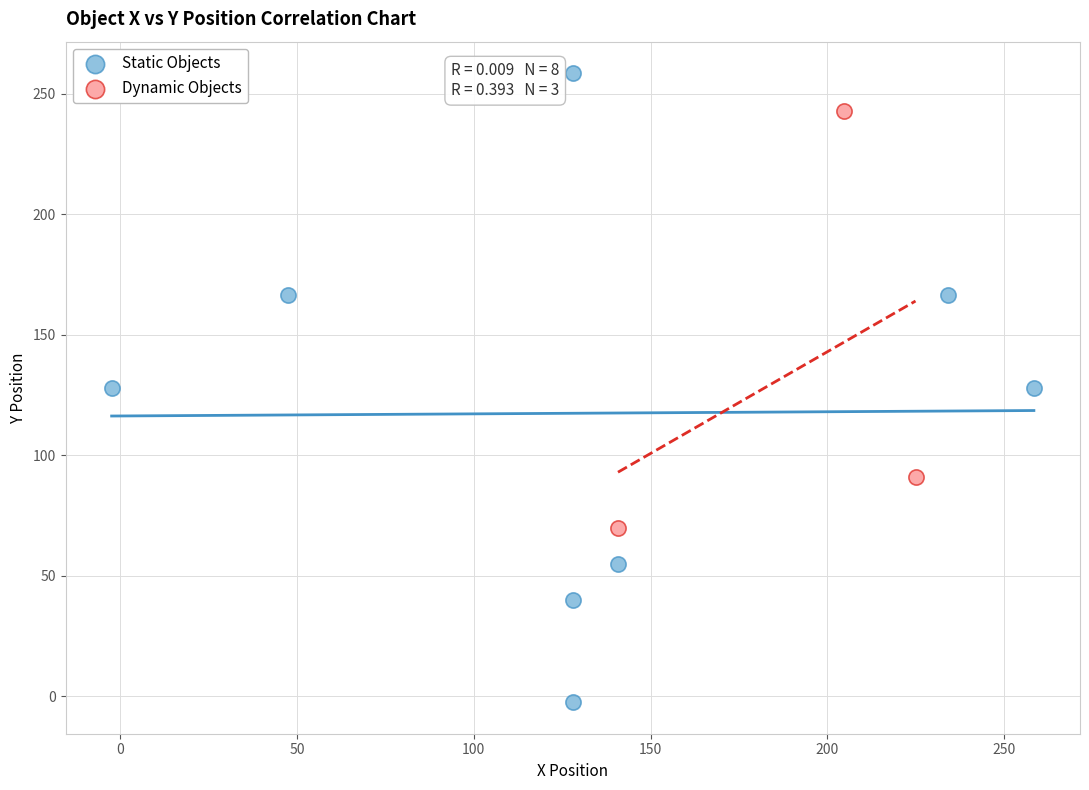

Which series reaches the minimum Y coordinate?

Static Objects